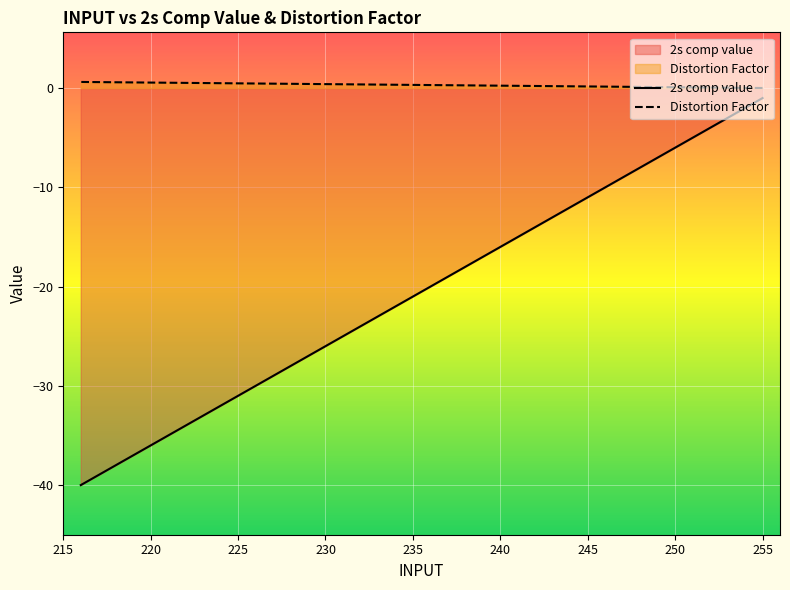

How many series are shown in this chart?

2